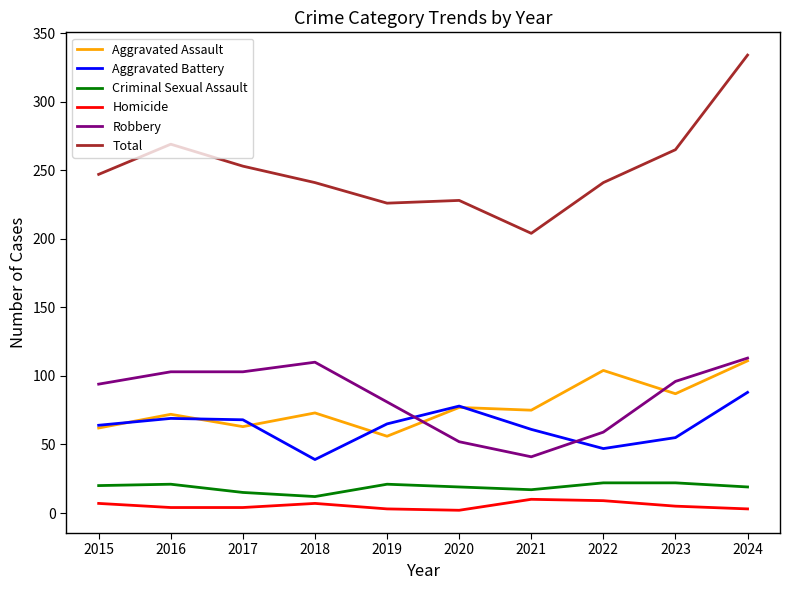

What is the smallest value displayed?

2